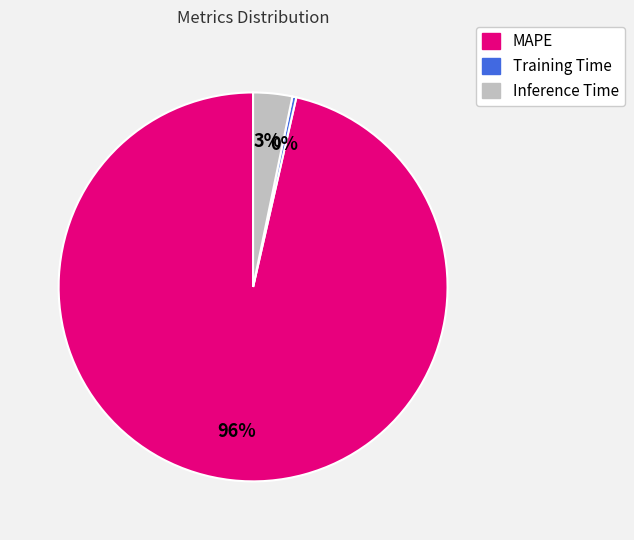

Is there any slice that represents more than half of the pie?

Yes